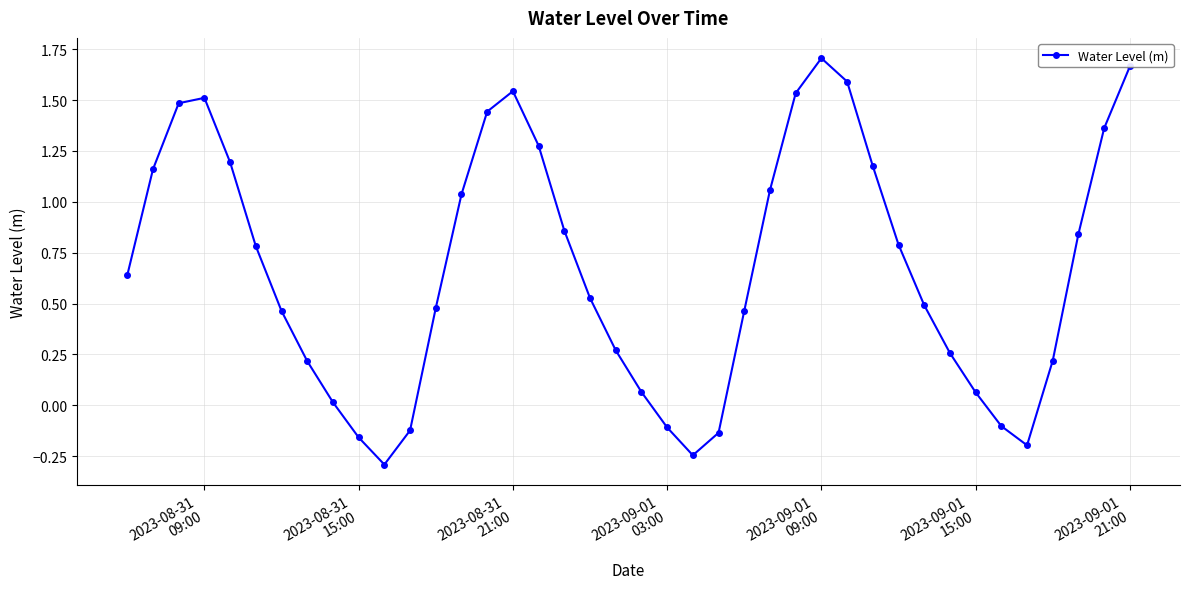

True or false: there are more than 1 points higher than both neighbors.

True